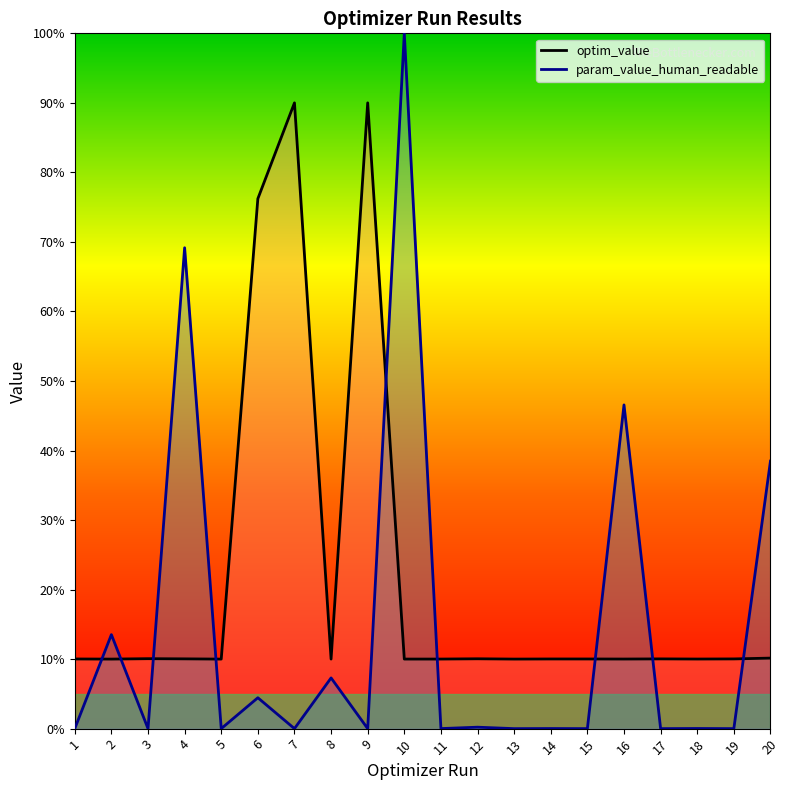

List the labels in order of optim_value value, largest first.

9, 7, 6, 20, 3, 12, 4, 17, 19, 14, 1, 15, 18, 16, 11, 10, 8, 13, 2, 5